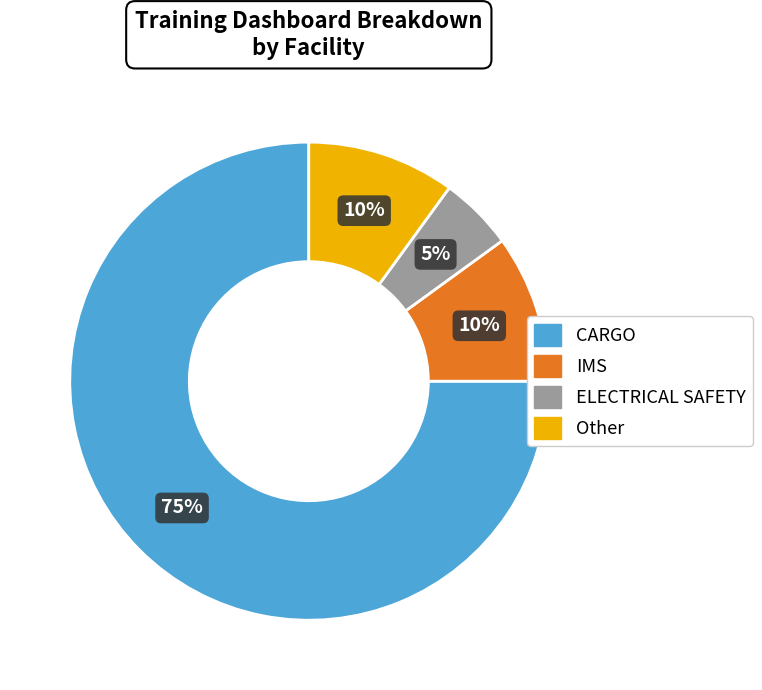

Is there any slice that represents more than half of the pie?

Yes